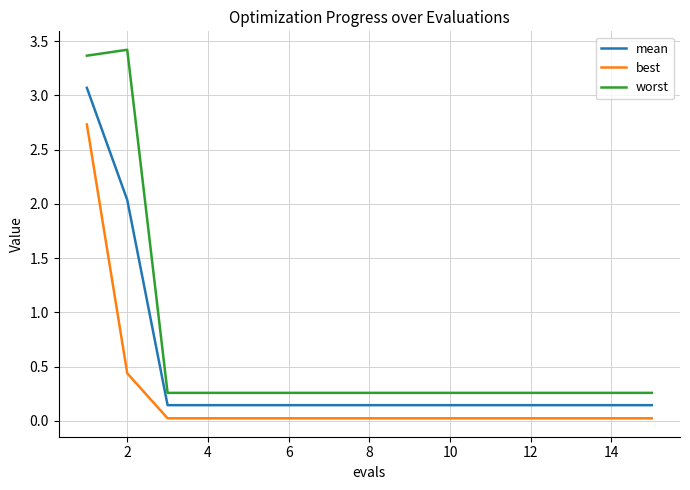

Which series has the largest total across all categories?

worst